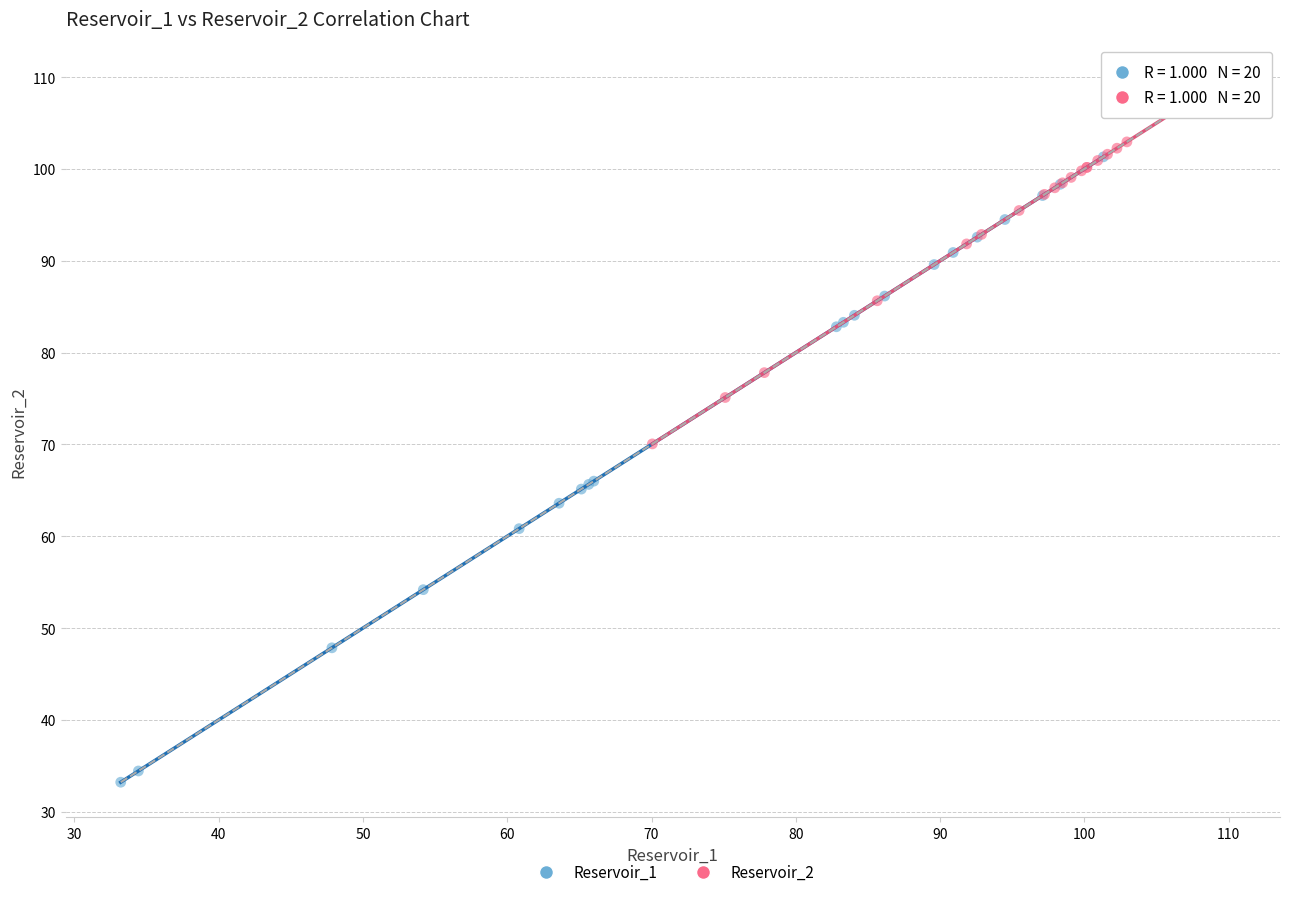

Which series has the largest Y range (max minus min)?

Reservoir_1